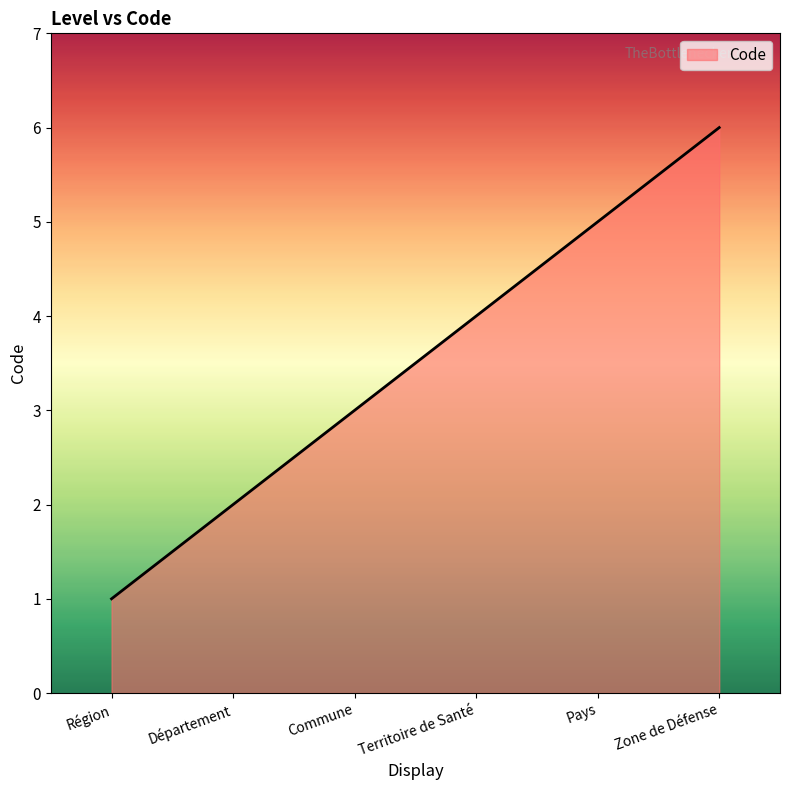

What is the maximum value shown in the chart?

6